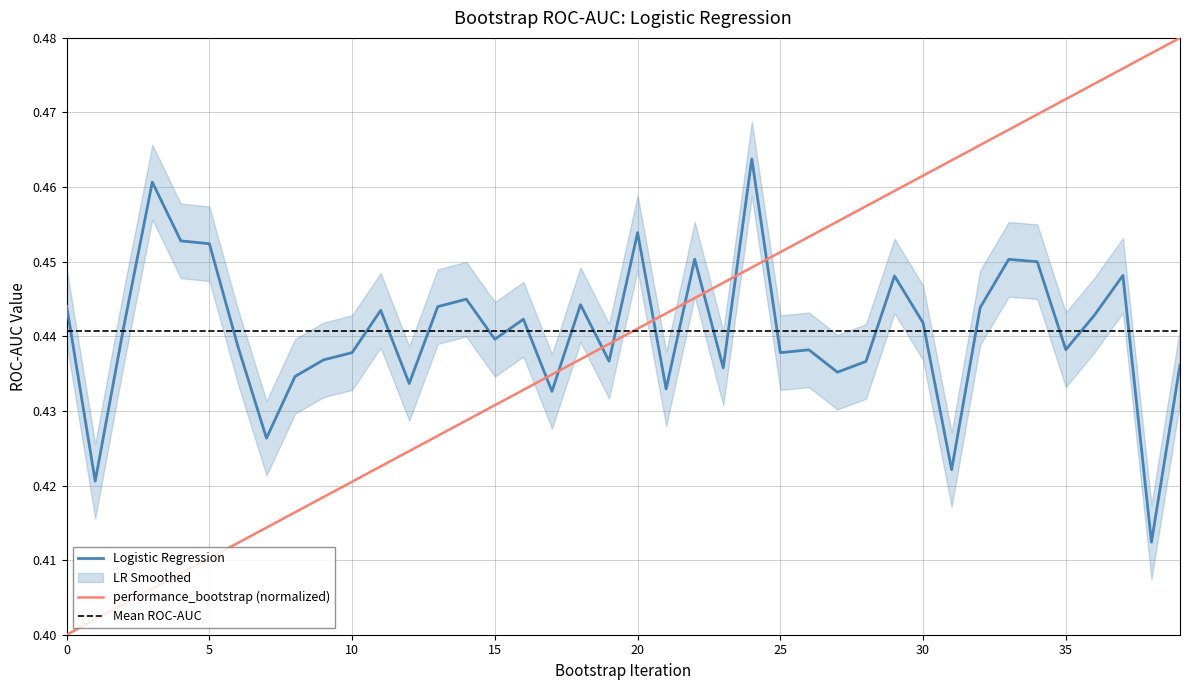

Is it true that Mean ROC-AUC equals 0.4 at 26?

True